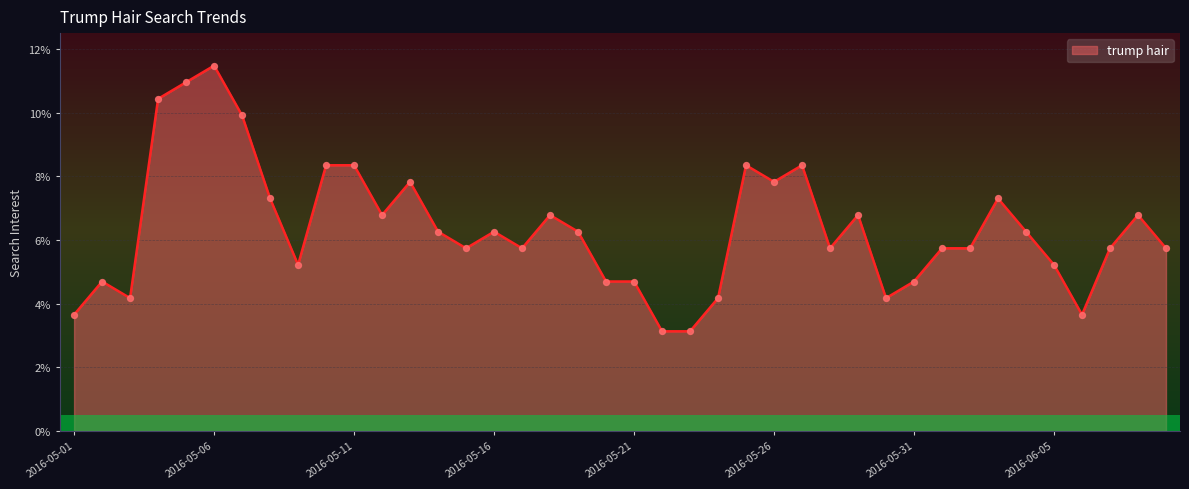

What is the minimum value shown in the chart?

3.1